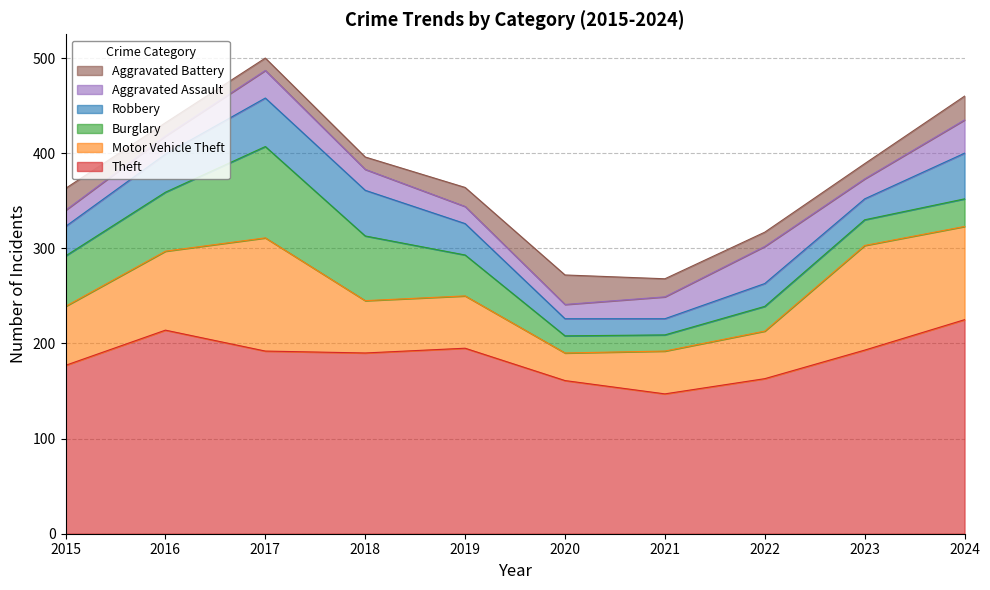

At how many categories does at least one series exceed 224?

1